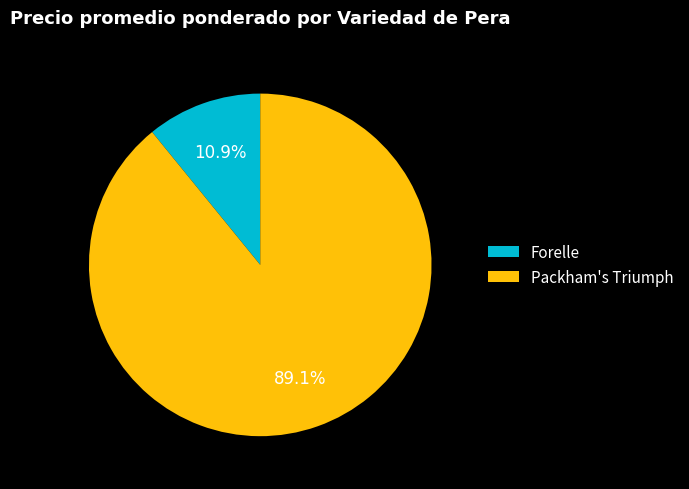

Between Packham's Triumph and Forelle, which is larger?

Packham's Triumph